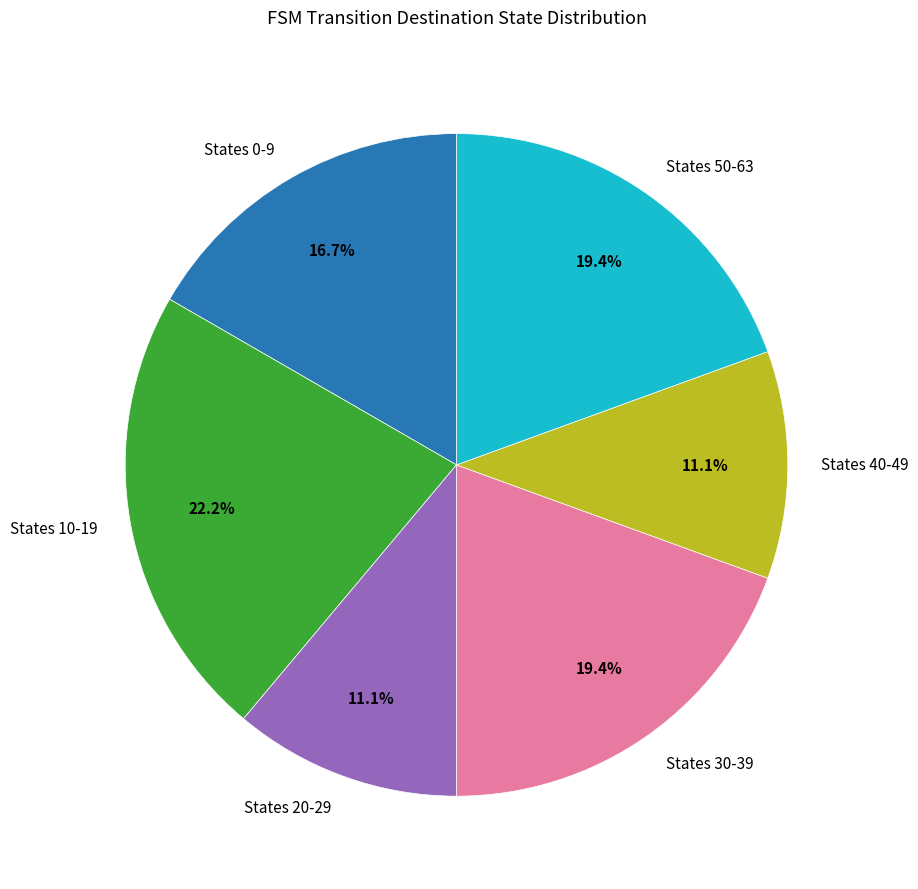

Which category has the biggest portion of the pie?

States 10-19